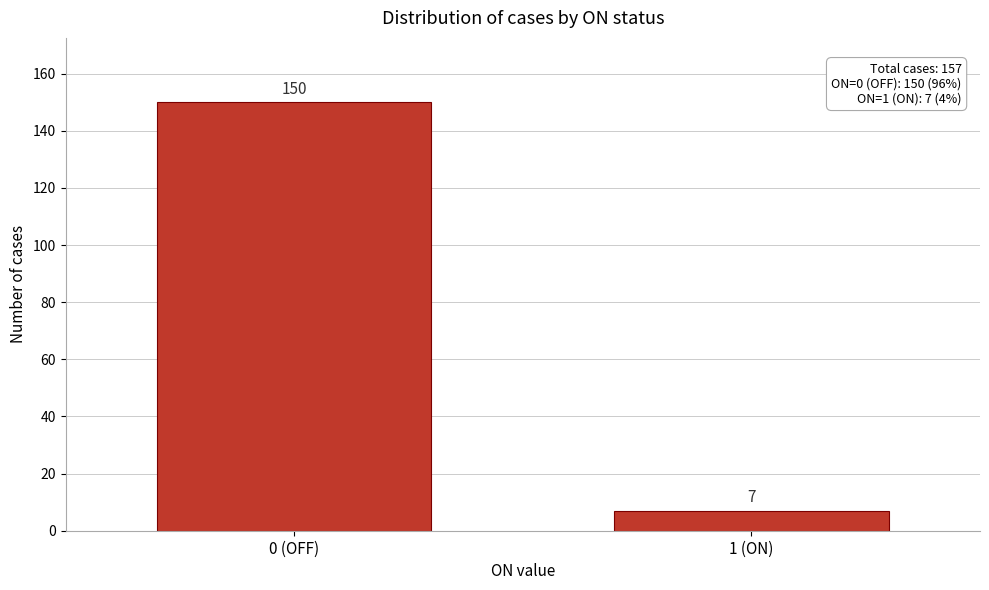

Reading right to left, extract all data points from this chart.

7	150